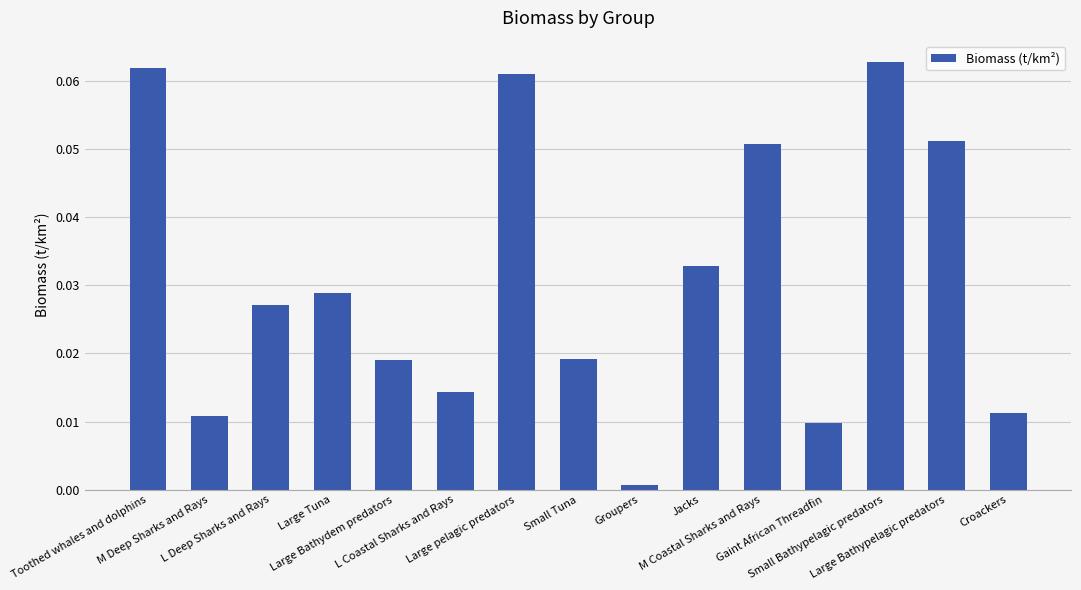

What is the label of the 5th bar from the left?

Large Bathydem predators